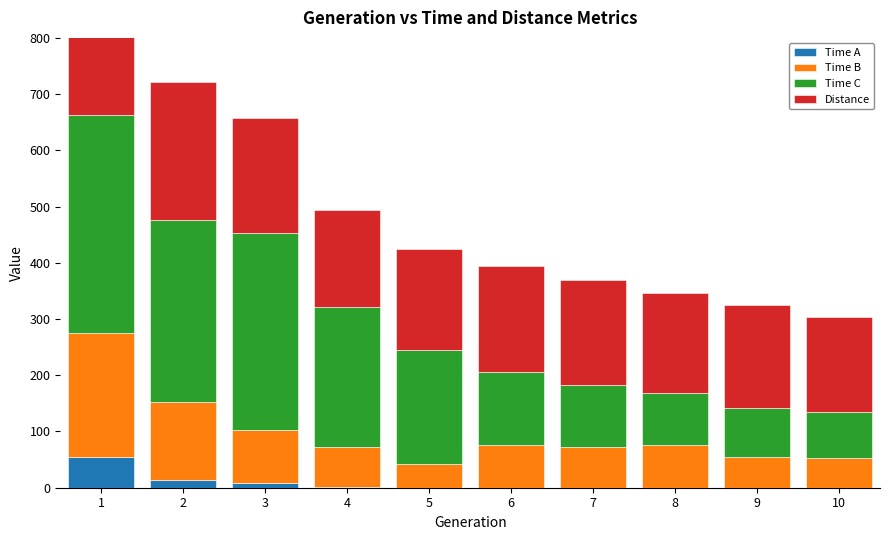

What is the total value across all series at 3?

657.0